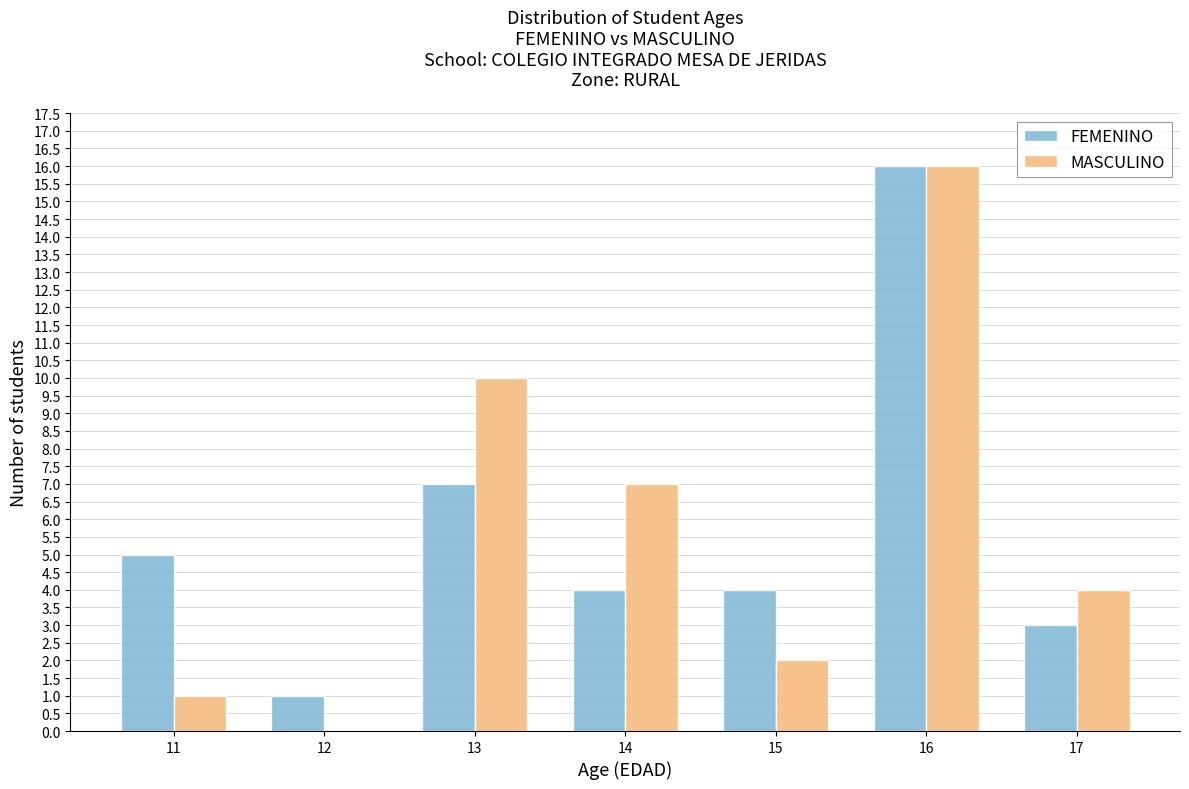

Reading left to right, list all the values displayed in this chart.

FEMENINO: 11=5	12=1	13=7	14=4	15=4	16=16	17=3
MASCULINO: 11=1	12=0	13=10	14=7	15=2	16=16	17=4